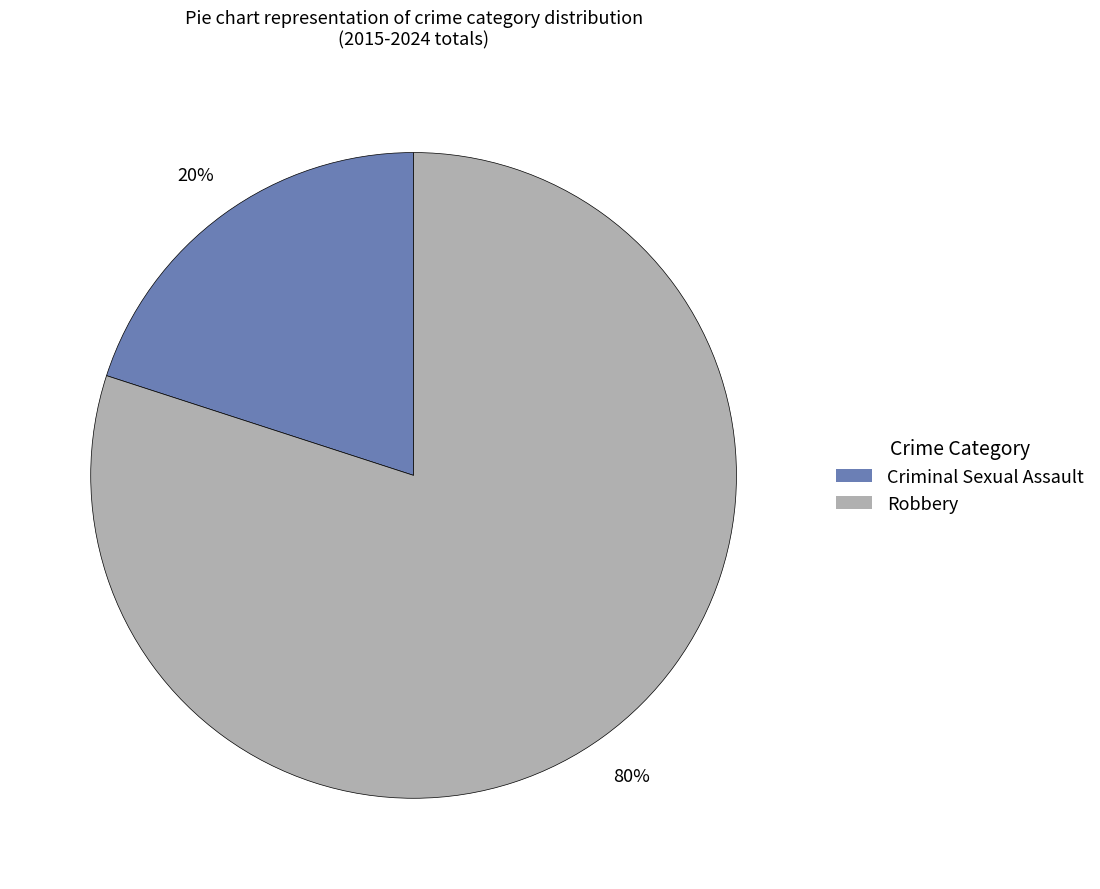

Between Robbery and Criminal Sexual Assault, which is larger?

Robbery